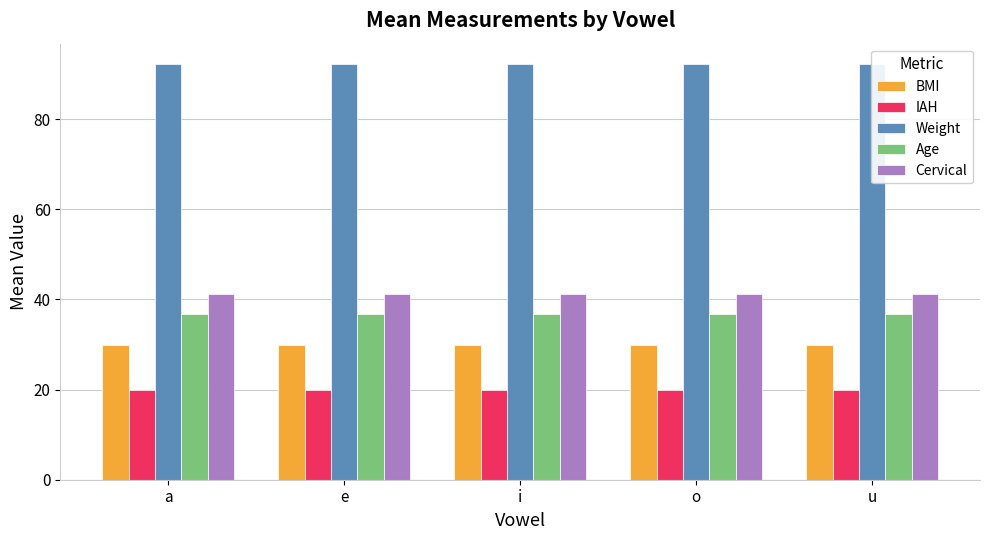

What is the label of the 3rd bar from the left?

i